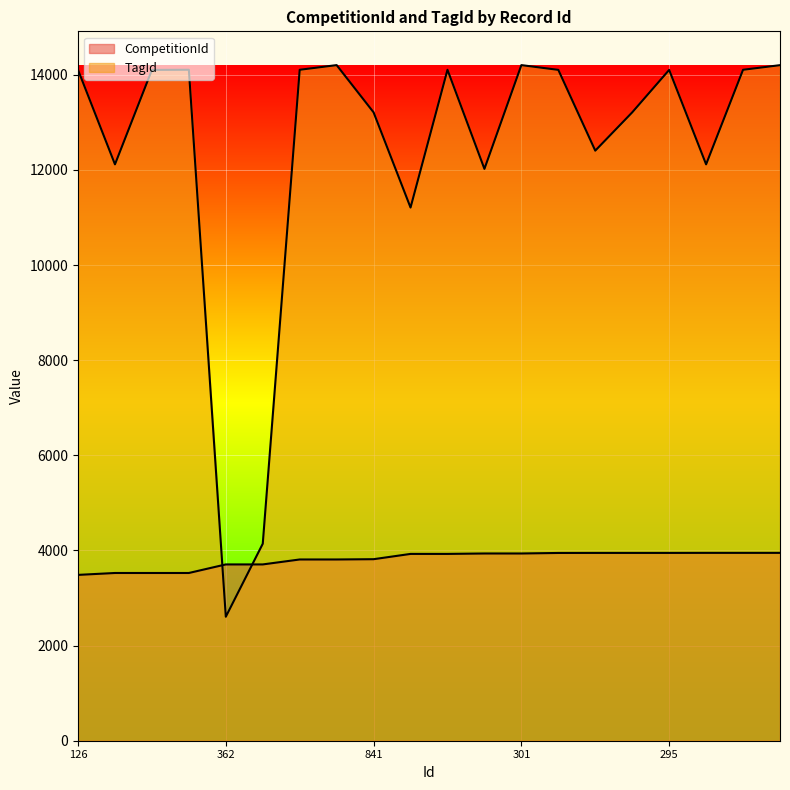

What are all the series names shown in the legend?

CompetitionId, TagId